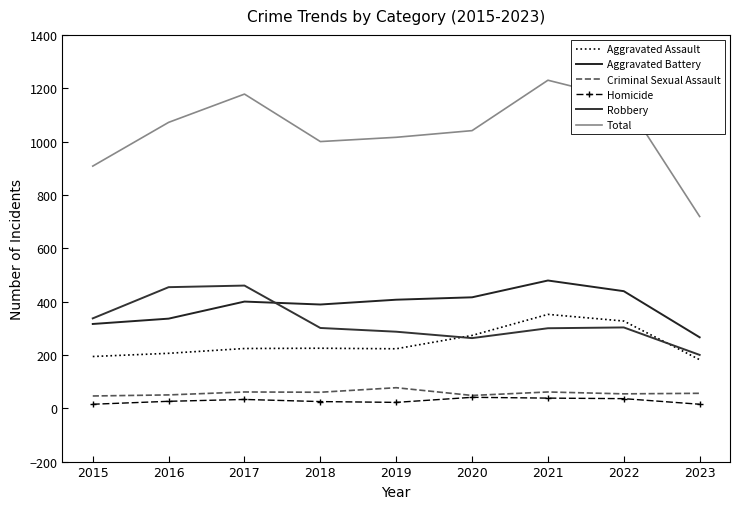

Which series has the widest spread of values?

Total